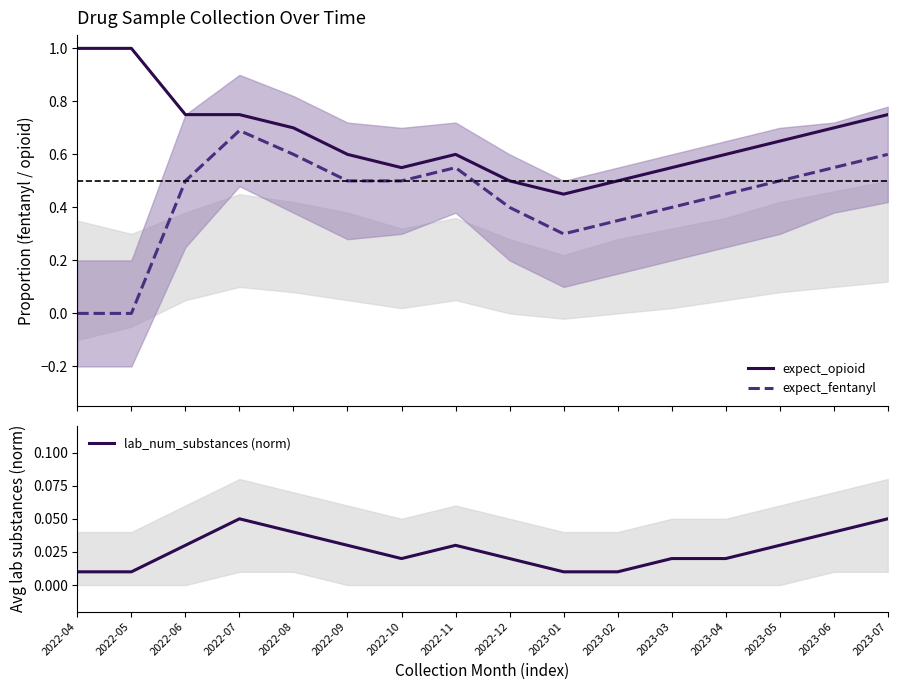

At how many categories does at least one series exceed 0?

16